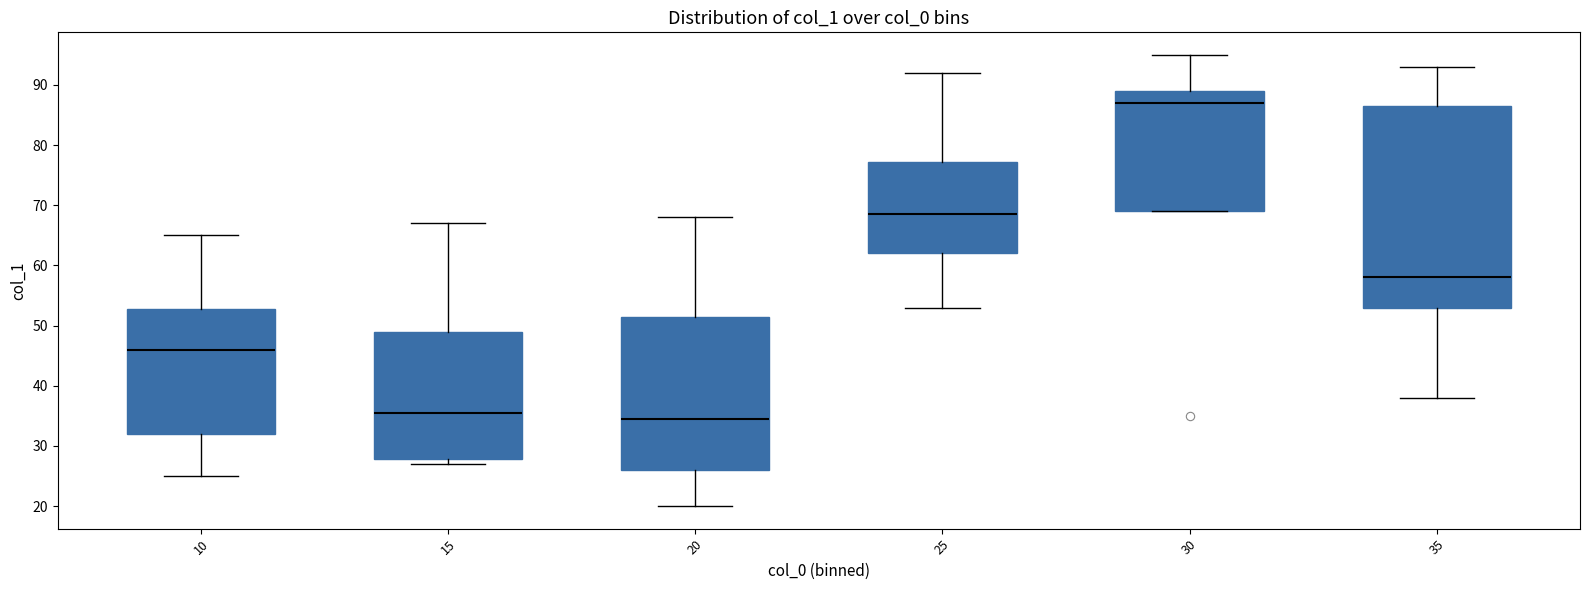

Reading left to right, transcribe this box plot: for each box, give where its median line is, the range the box spans, and where its two whiskers end, as read against the y-axis. The values are not printed on the chart, so give them approximately, as read against the axis.

10: median 46, box 32 to 53, whiskers 25 to 65
15: median 36, box 28 to 49, whiskers 27 to 67
20: median 35, box 26 to 52, whiskers 20 to 68
25: median 69, box 62 to 77, whiskers 53 to 92
30: median 87, box 69 to 89, whiskers 69 to 95
35: median 58, box 53 to 87, whiskers 38 to 93